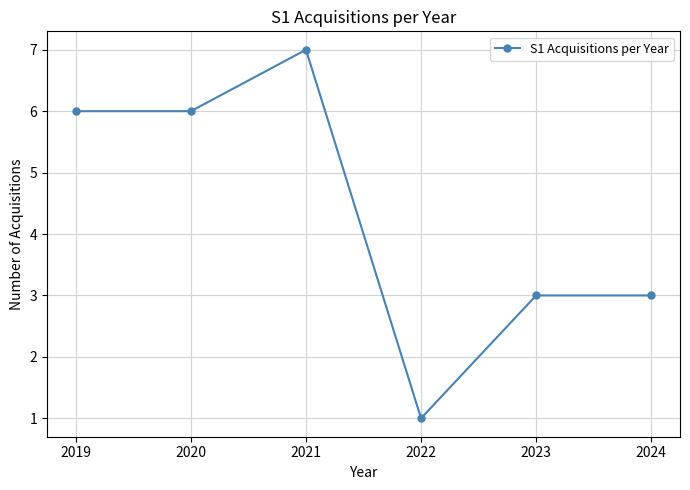

How many categories are shown in the chart?

6